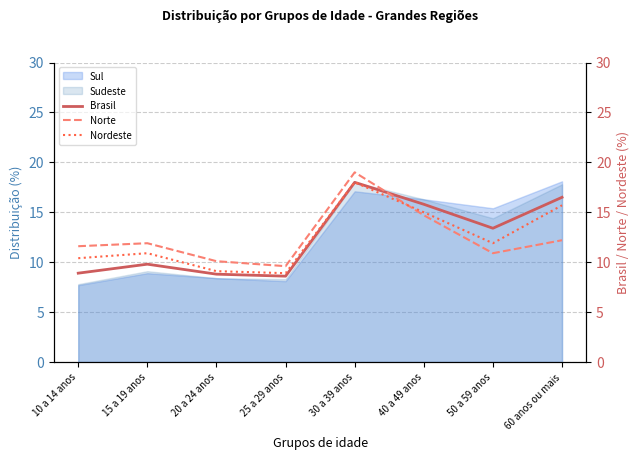

What is the difference between the maximum and minimum values in the Brasil series?

9.4